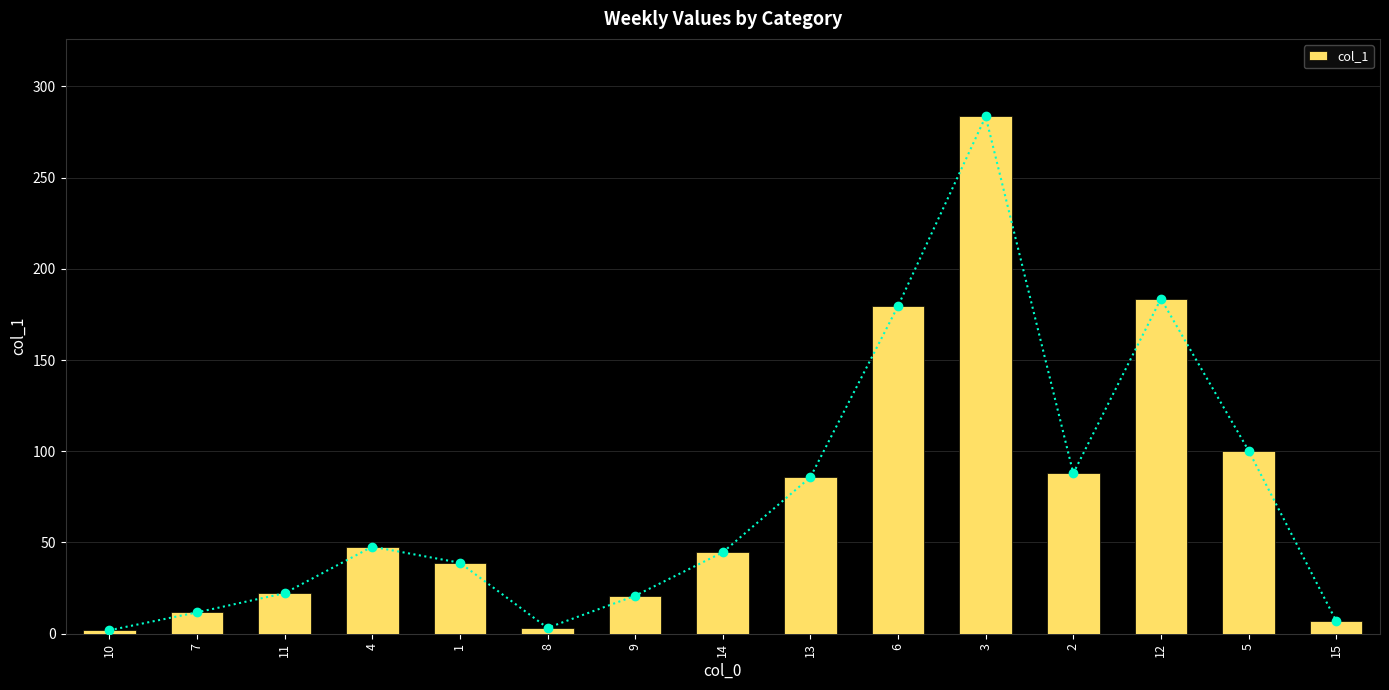

What position from the left is 13?

9